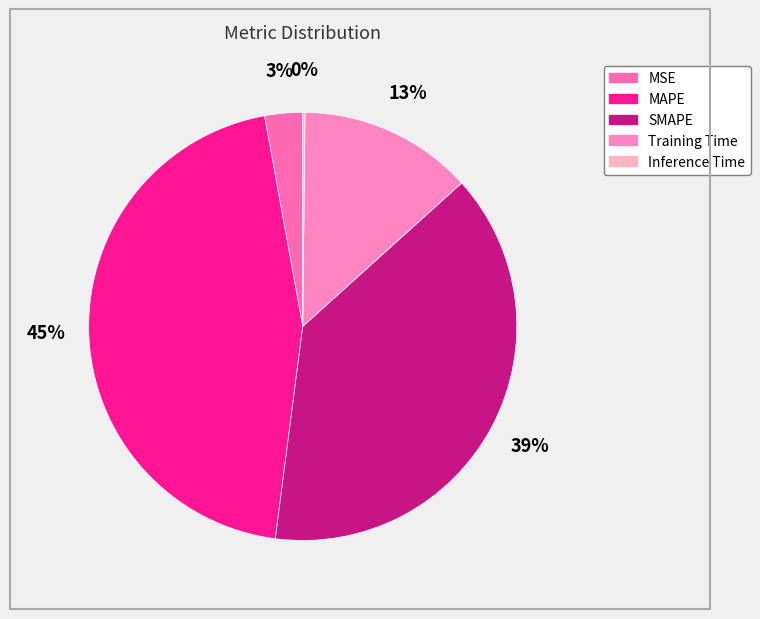

Which slice is the largest?

MAPE